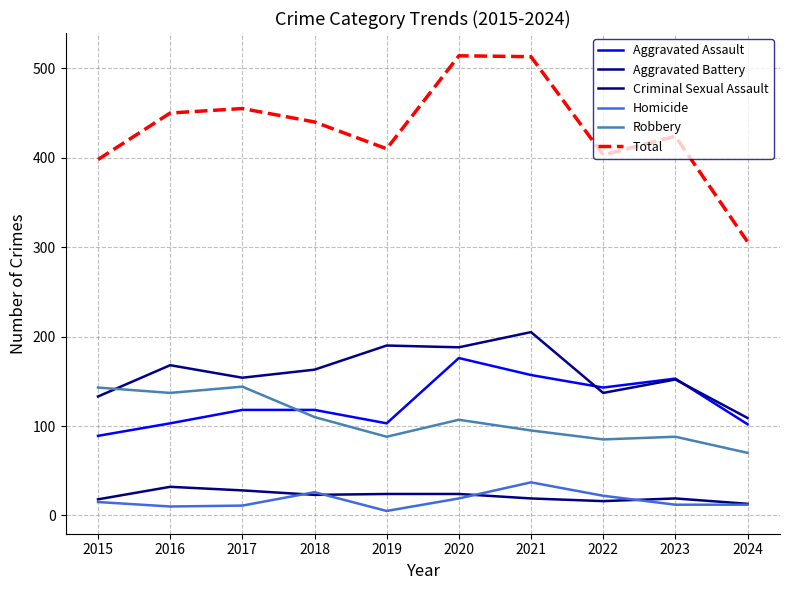

How many lines are shown in the chart?

6